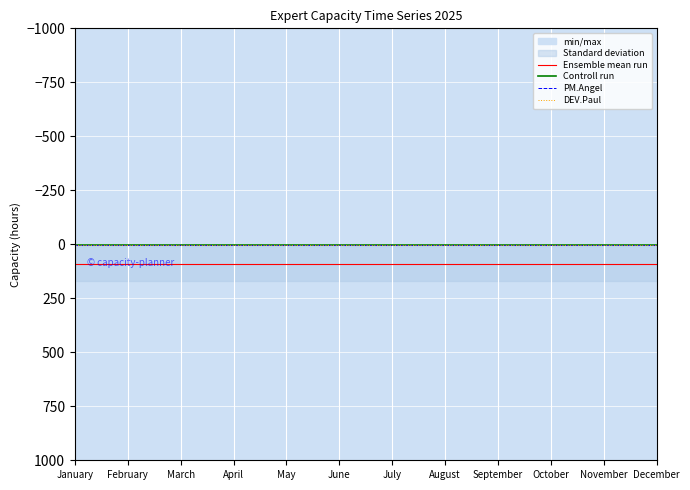

How many lines are shown in the chart?

4